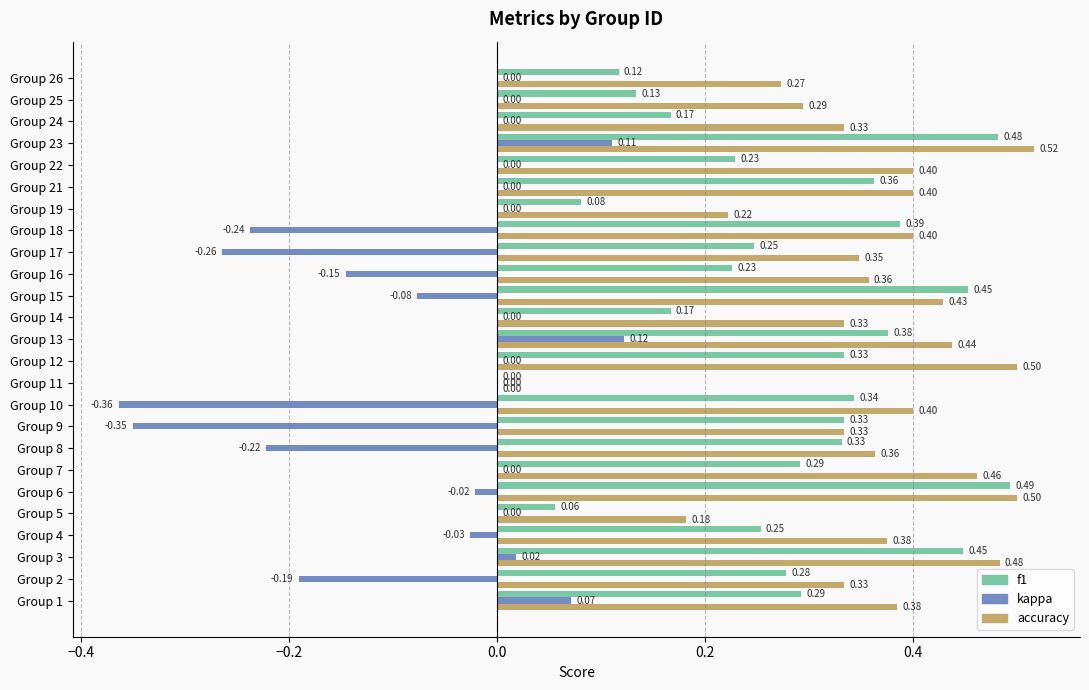

What is the total value across all series at Group 8?

0.5